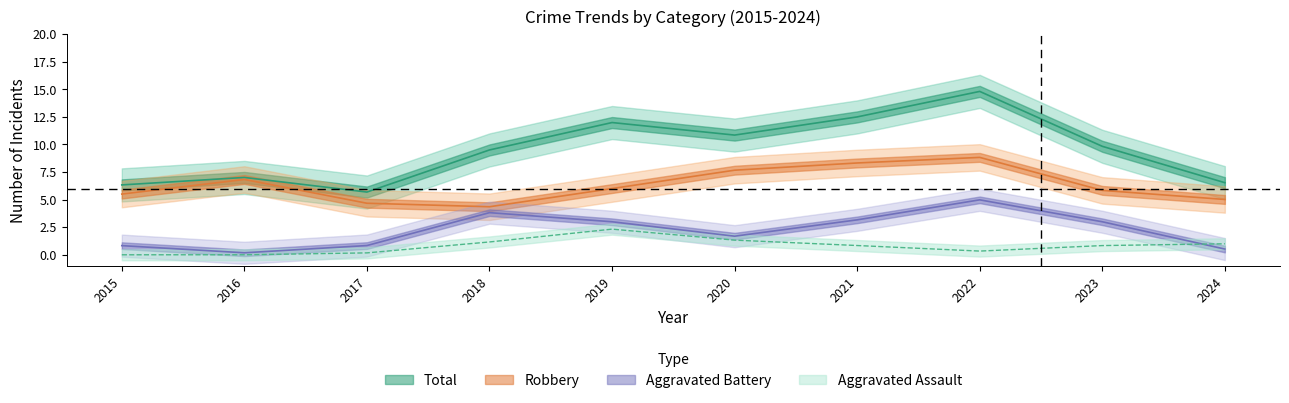

The value of Total at 2023 is 14. True or false?

False